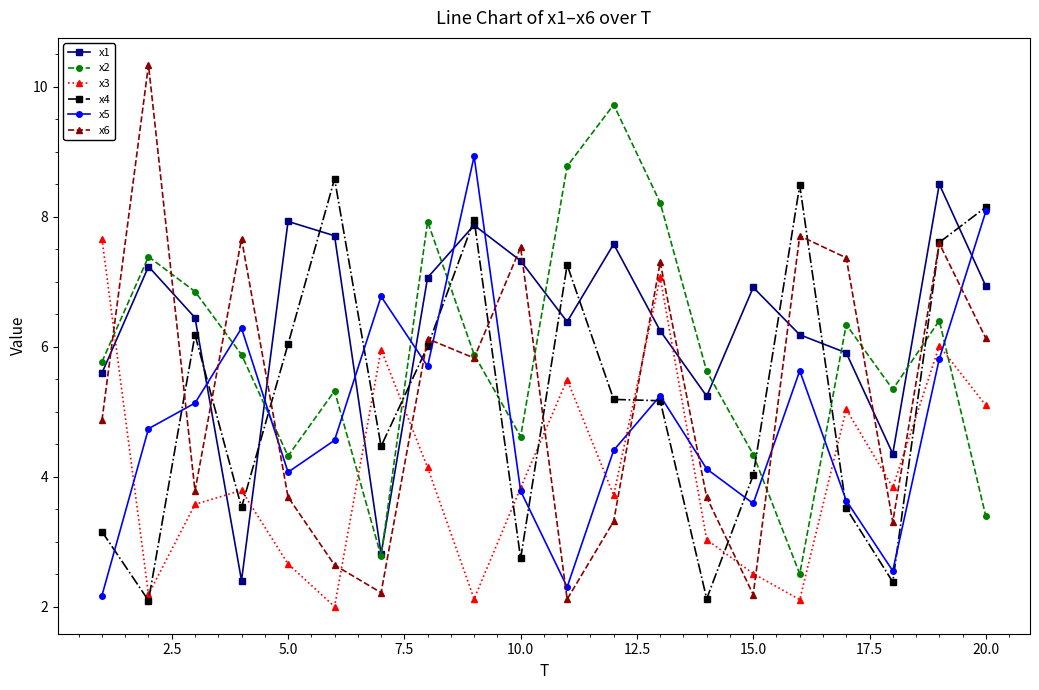

What is the greatest value displayed?

10.3